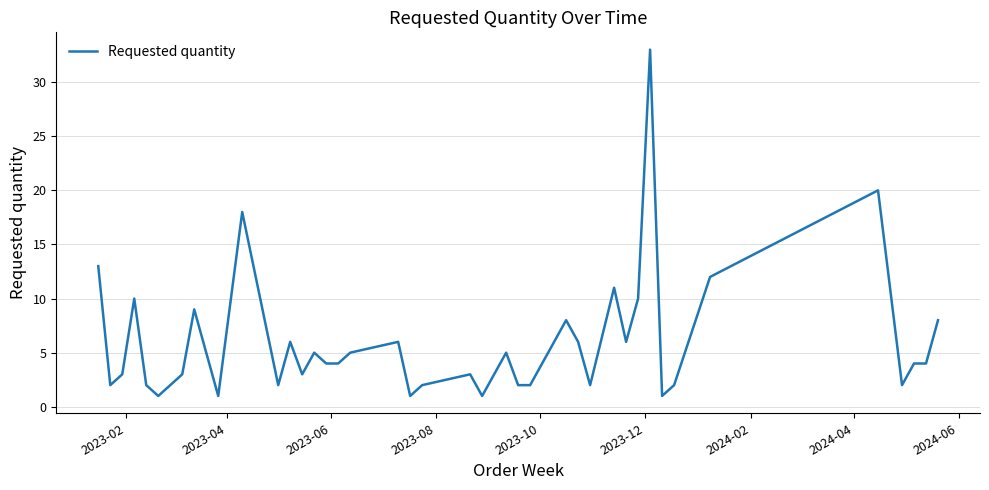

What is the greatest value displayed?

33